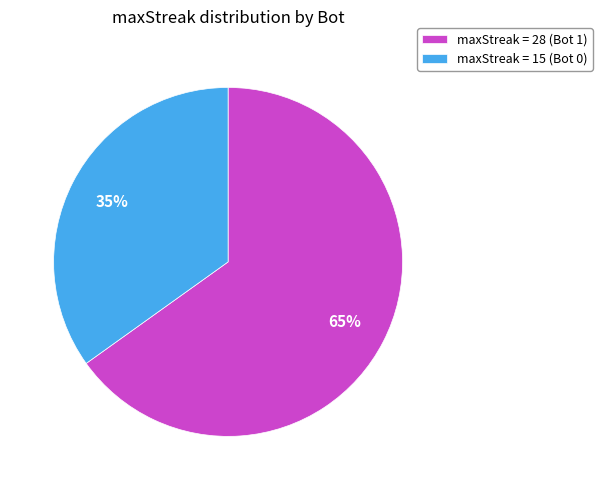

To the nearest percent, what is the average slice percentage?

50%